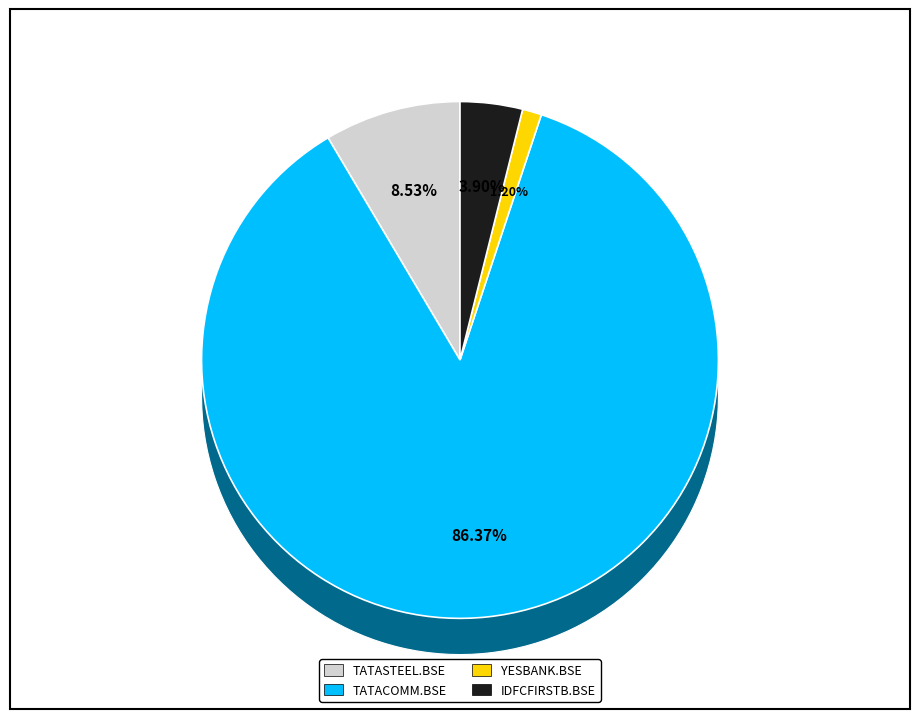

To the nearest percent, what is the difference between the largest and smallest slice percentages?

85%